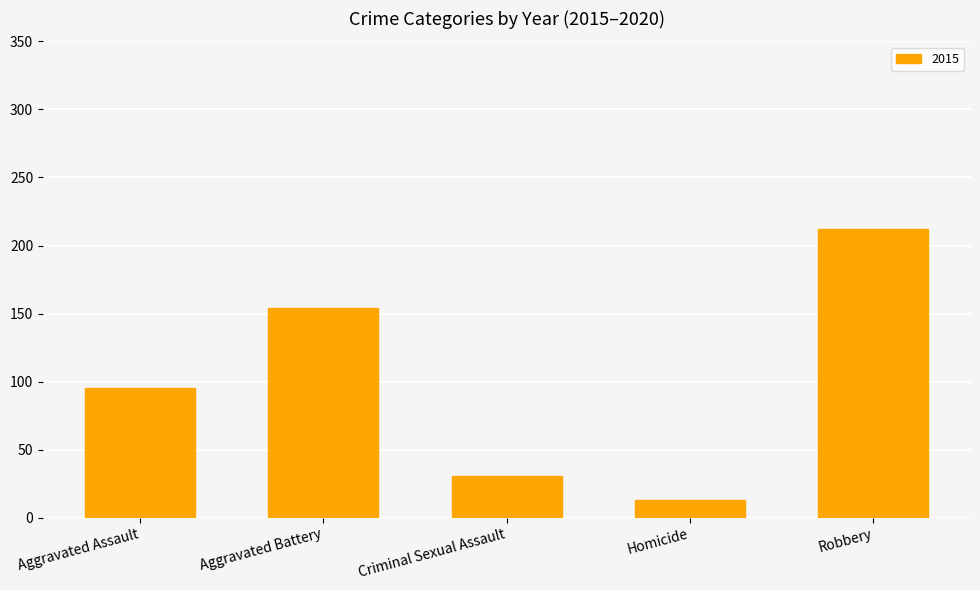

What is the value of the 1st bar from the left?

95